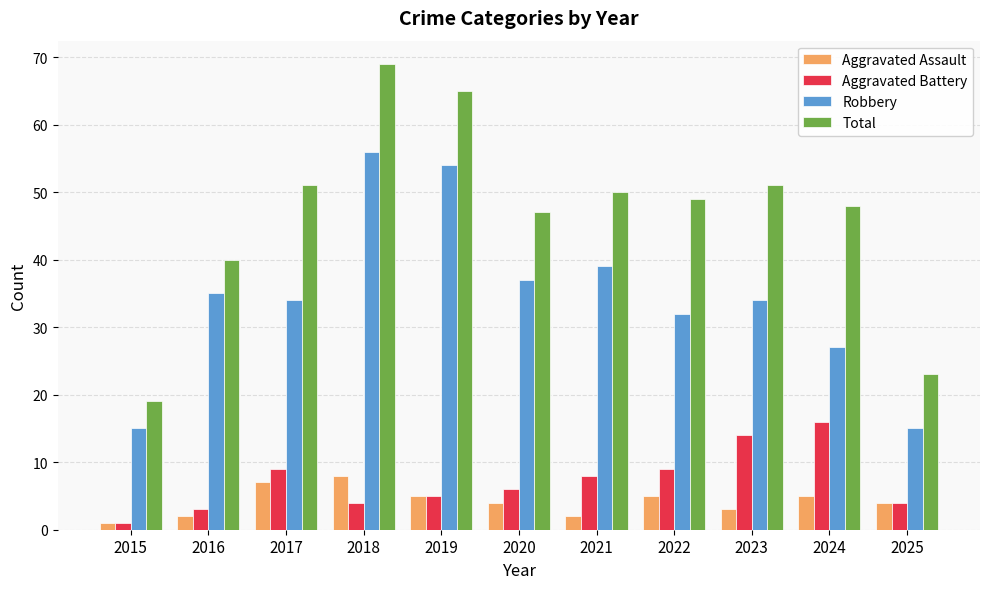

What is the sum of all Total values?

512